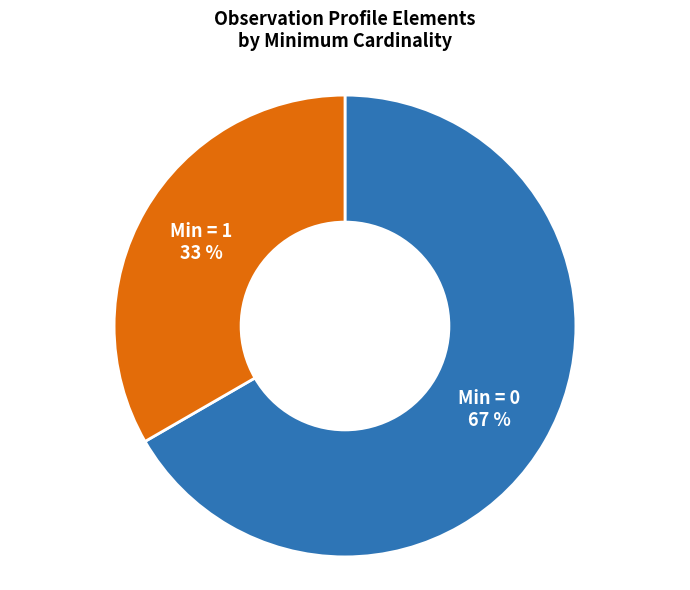

How many segments does this pie chart have?

2